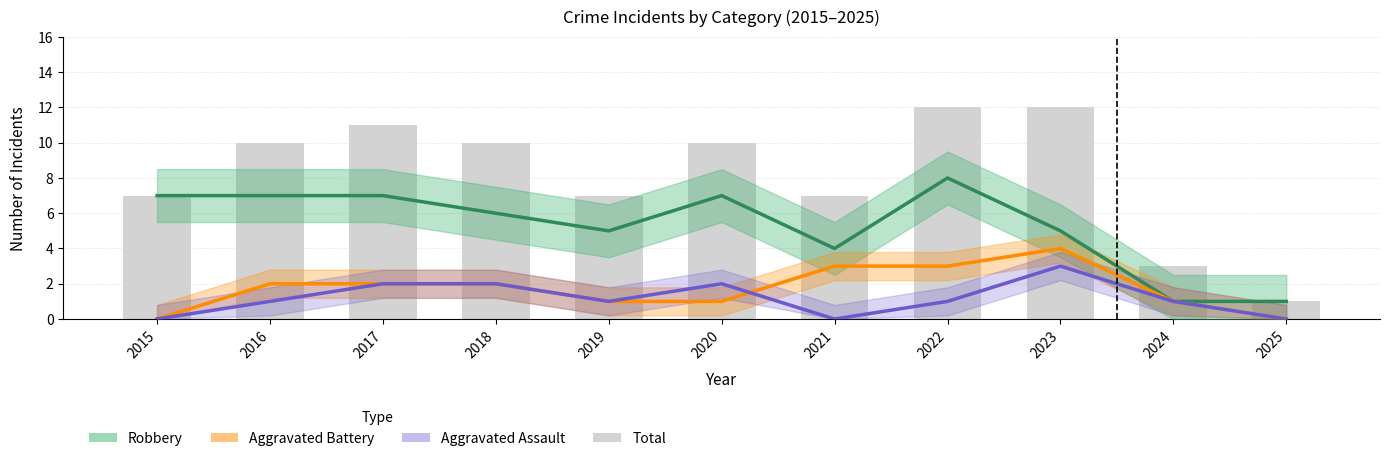

What is the difference between the Aggravated Battery values at 2023 and 2019?

3